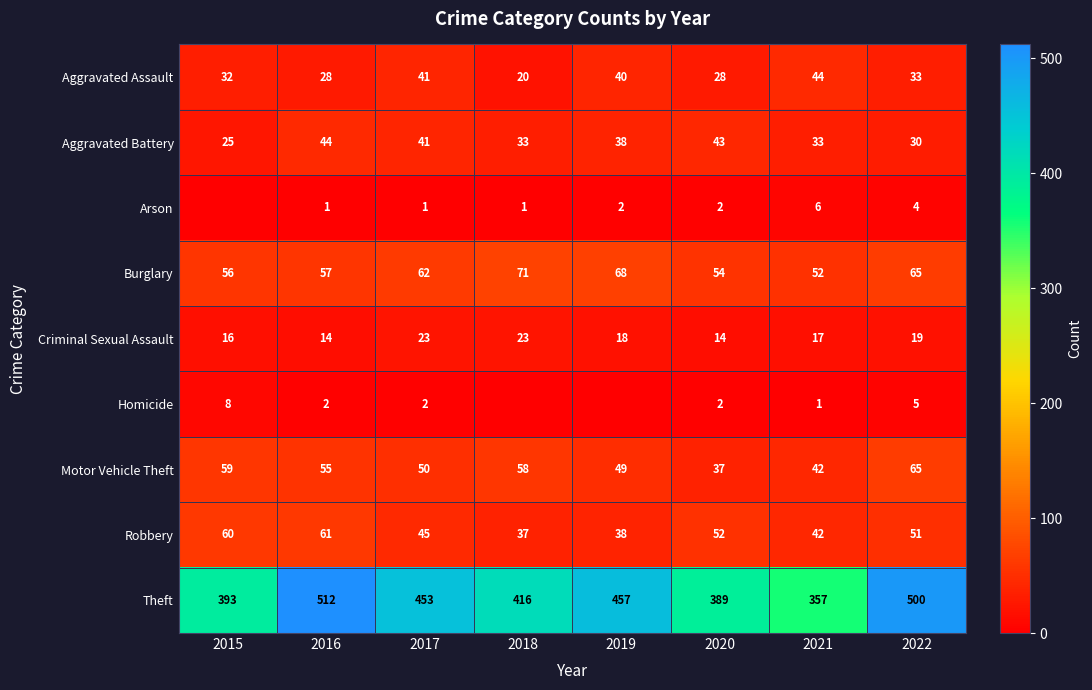

Count the number of data series in this chart.

9